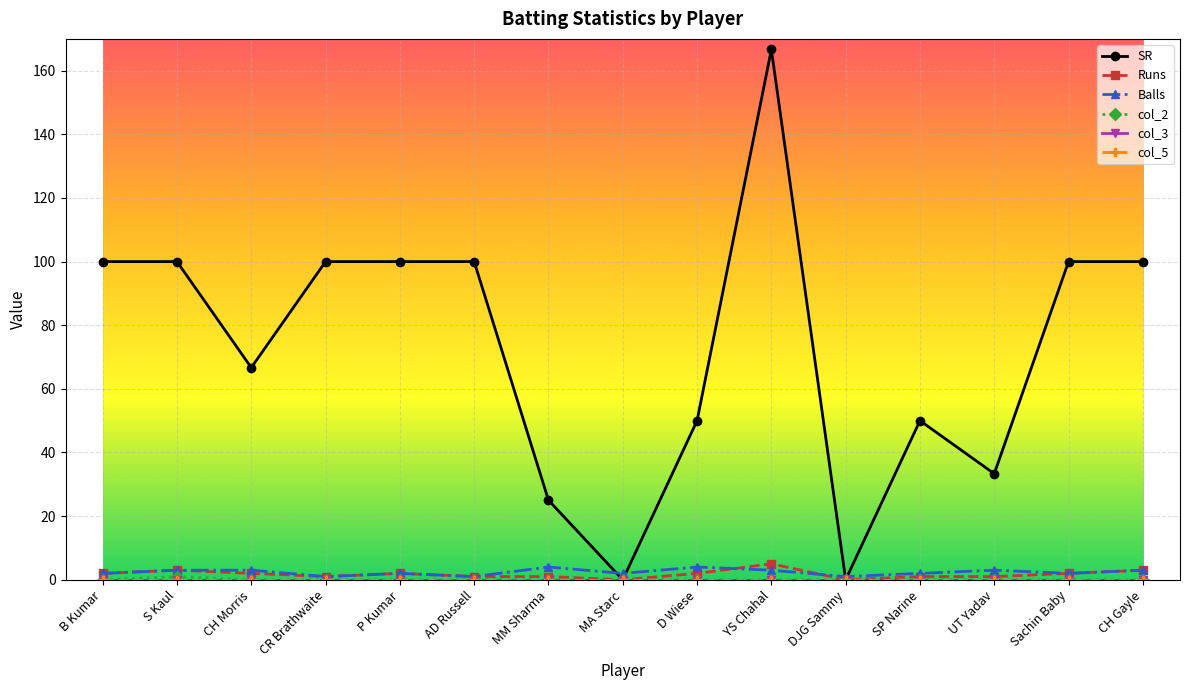

What is the label of the 9th point from the right?

MM Sharma